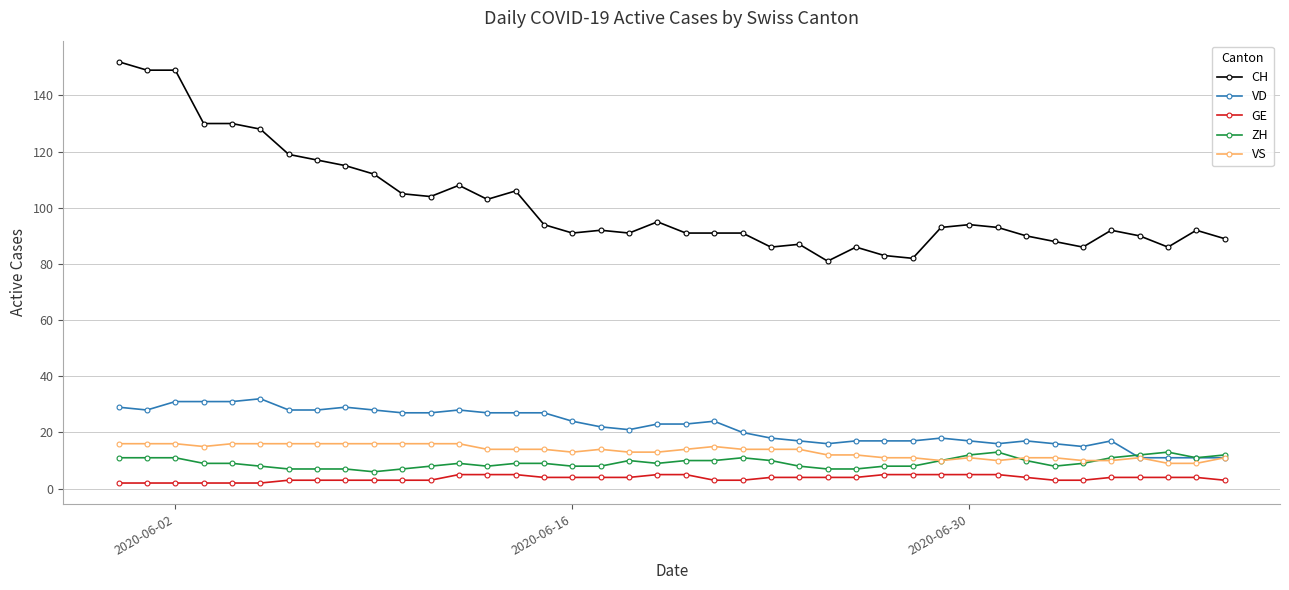

What is the highest value of the CH series?

152